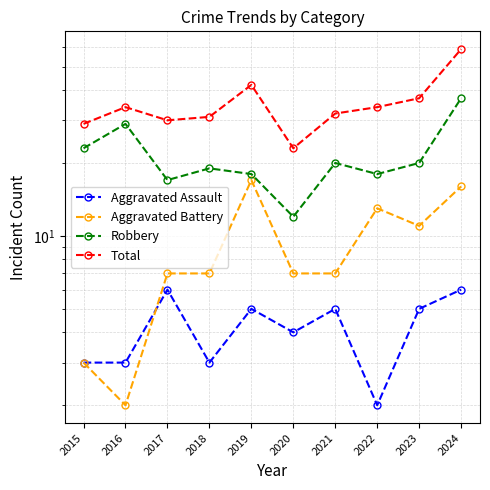

What is the minimum value for Total?

23